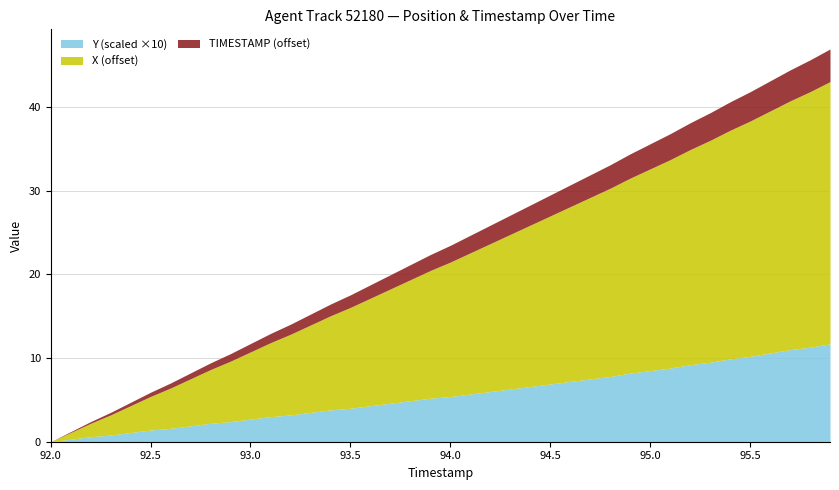

Does the chart have visible grid lines?

Yes